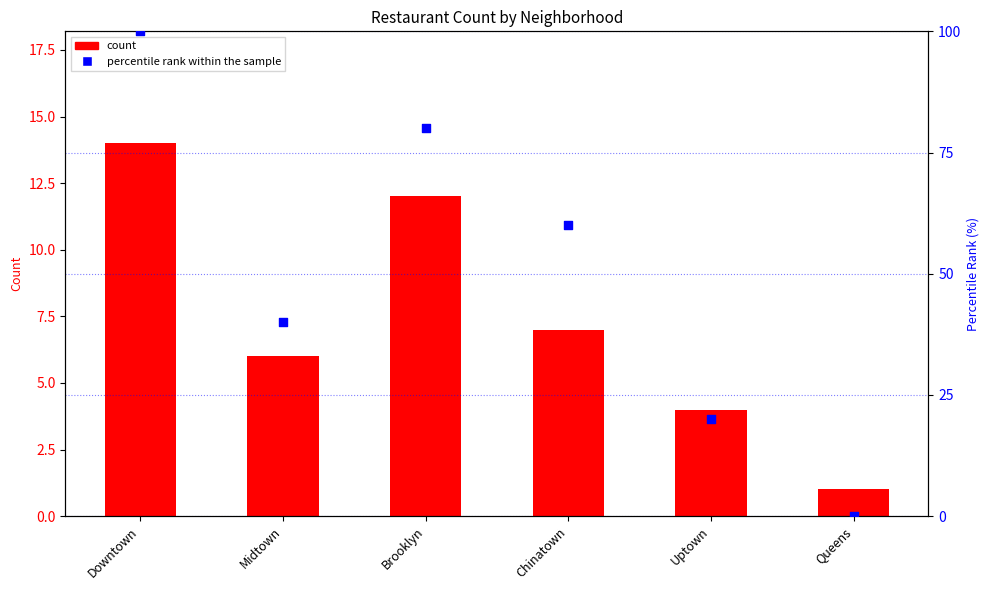

Which series has the largest total across all categories?

percentile rank within the sample